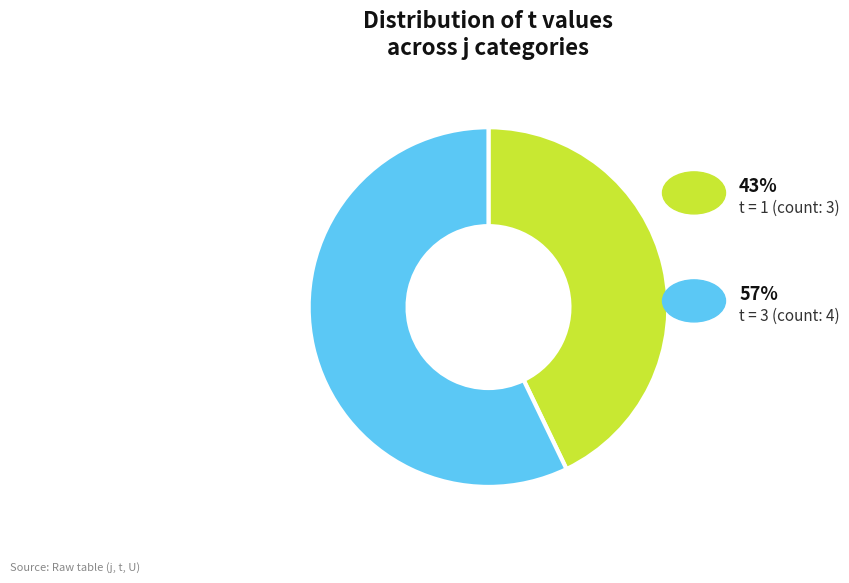

Is there a majority slice in this chart?

Yes